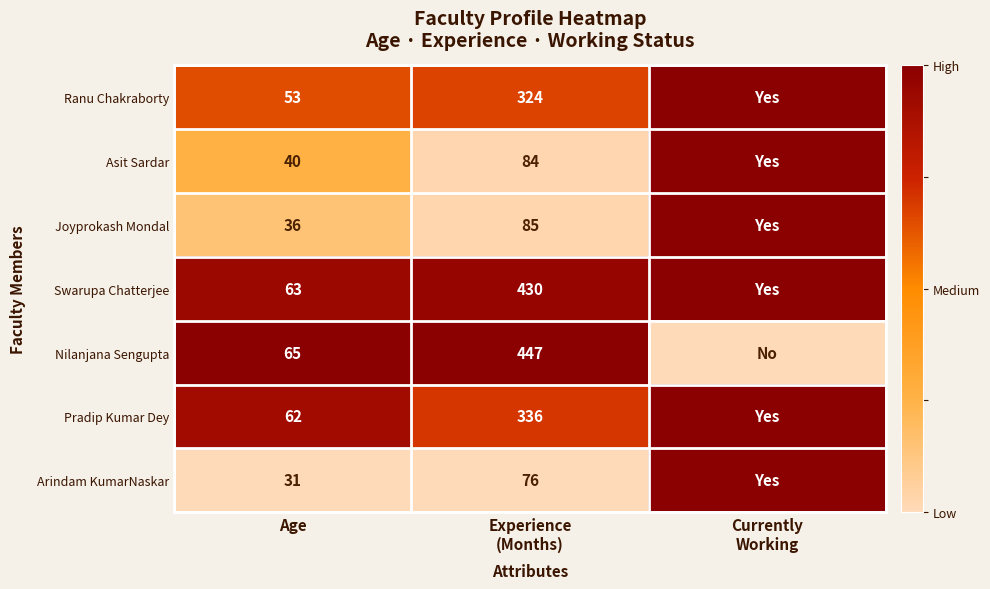

The value of Joyprokash Mondal at Age is 65. True or false?

False